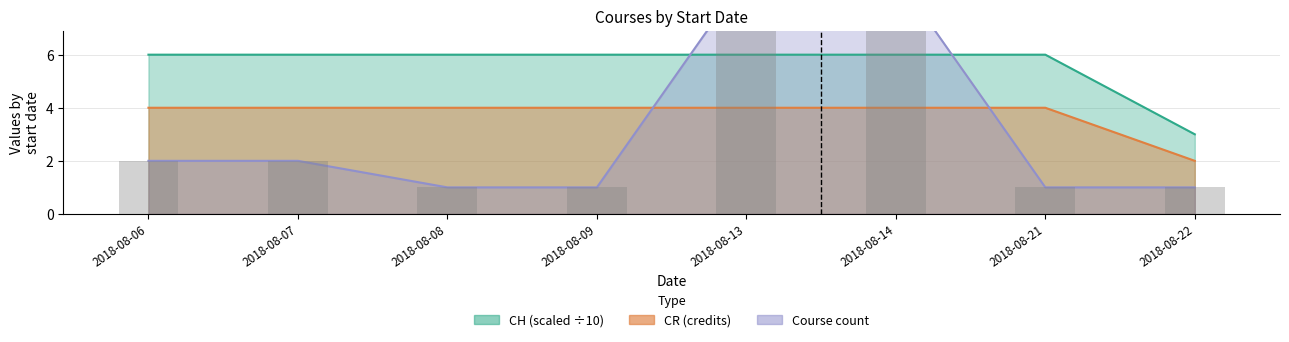

What is the maximum value shown in the chart?

9